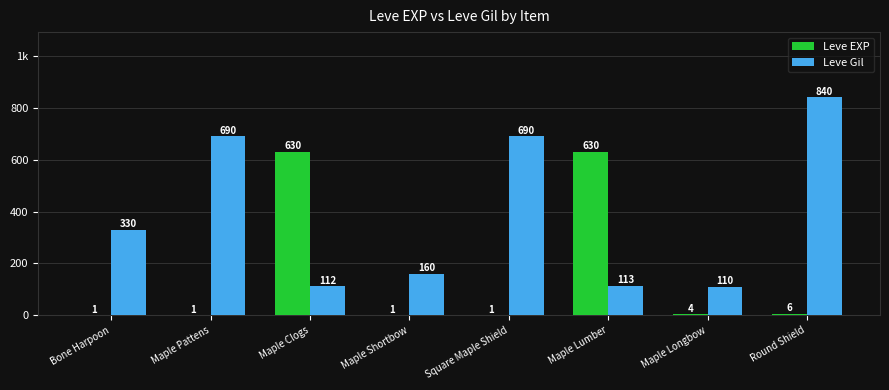

Which series has the largest total across all categories?

Leve Gil